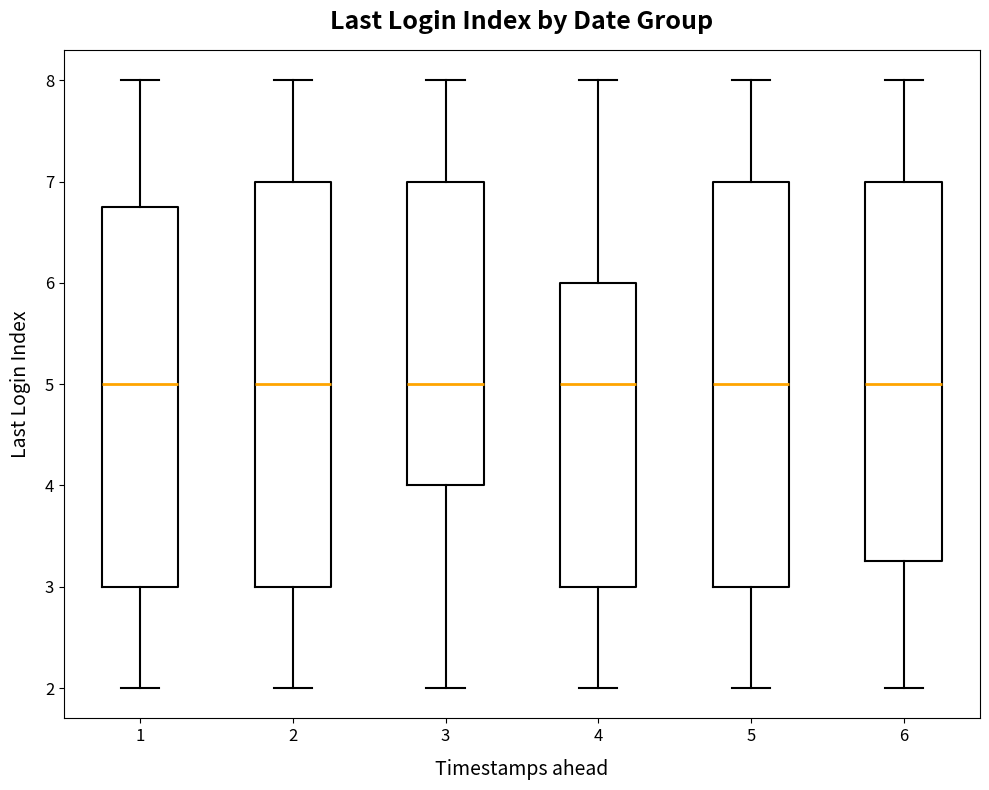

Reading left to right, read every box against the y-axis: the position of its median line, the range the box covers, and the ends of its whiskers. The values are not printed on the chart, so give them approximately, as read against the axis.

1: median 5.0, box 3.0 to 6.8, whiskers 2.0 to 8.0
2: median 5.0, box 3.0 to 7.0, whiskers 2.0 to 8.0
3: median 5.0, box 4.0 to 7.0, whiskers 2.0 to 8.0
4: median 5.0, box 3.0 to 6.0, whiskers 2.0 to 8.0
5: median 5.0, box 3.0 to 7.0, whiskers 2.0 to 8.0
6: median 5.0, box 3.3 to 7.0, whiskers 2.0 to 8.0